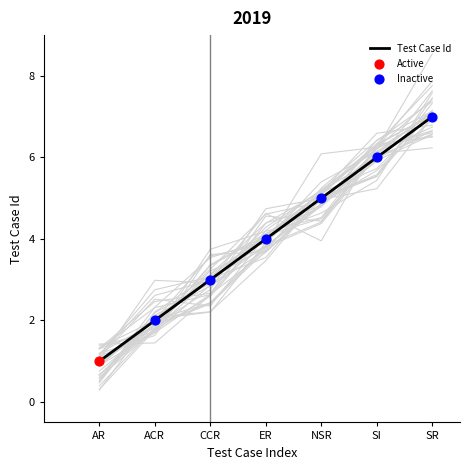

Rank the categories by Test Case Id value from lowest to highest.

AR, ACR, CCR, ER, NSR, SI, SR